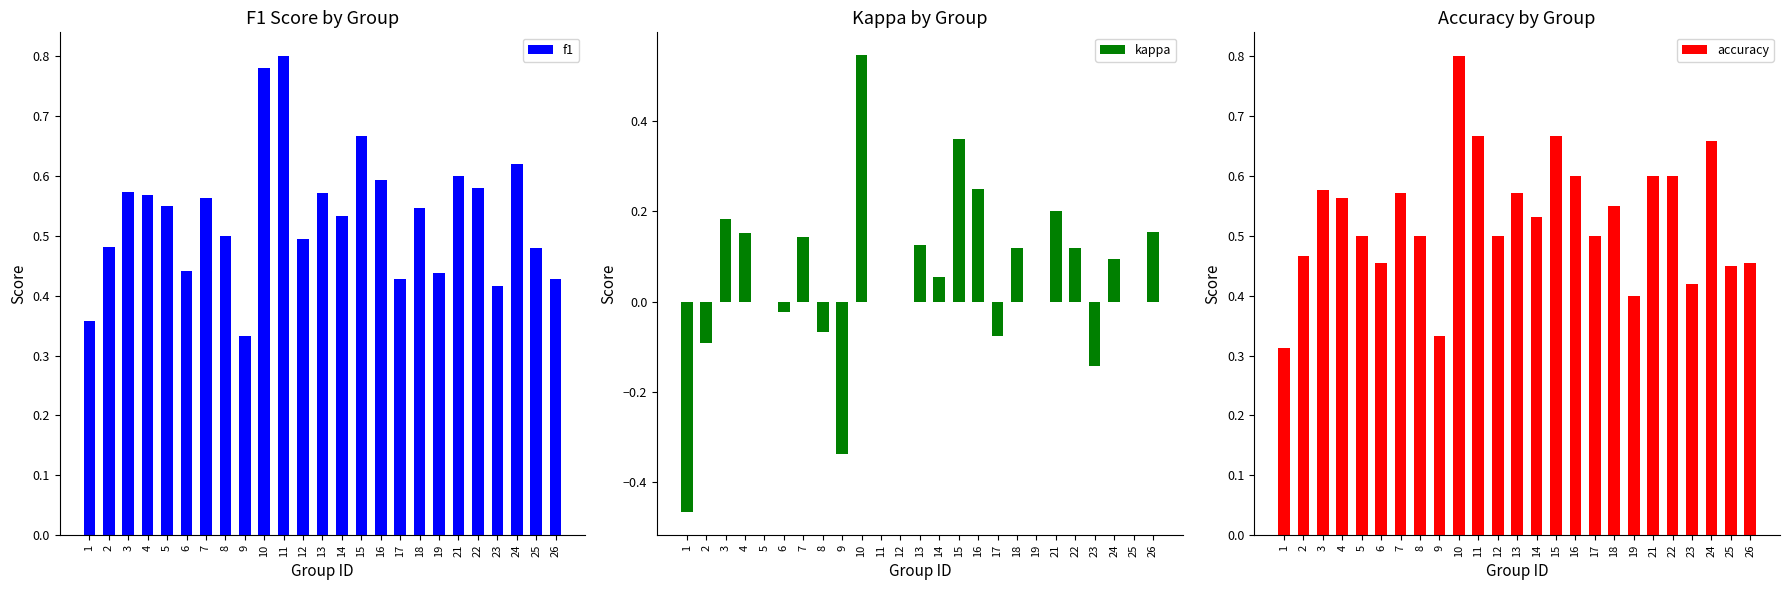

At how many categories does at least one series exceed 0?

25